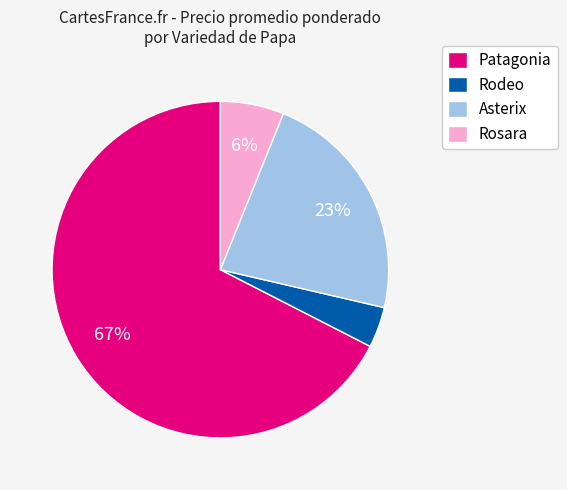

Combined, do Rodeo and Patagonia account for over 50%?

Yes